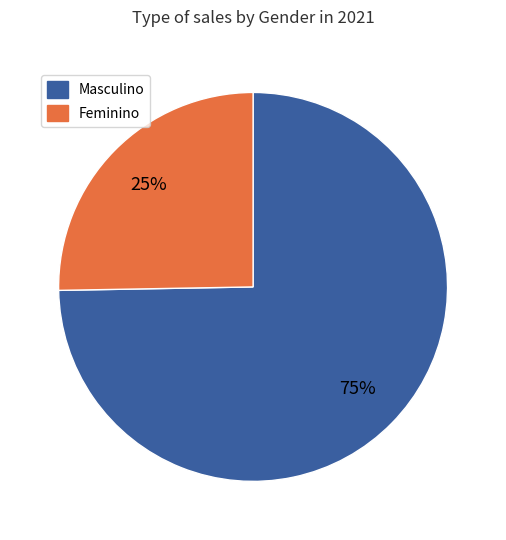

How many slices are in this pie chart?

2